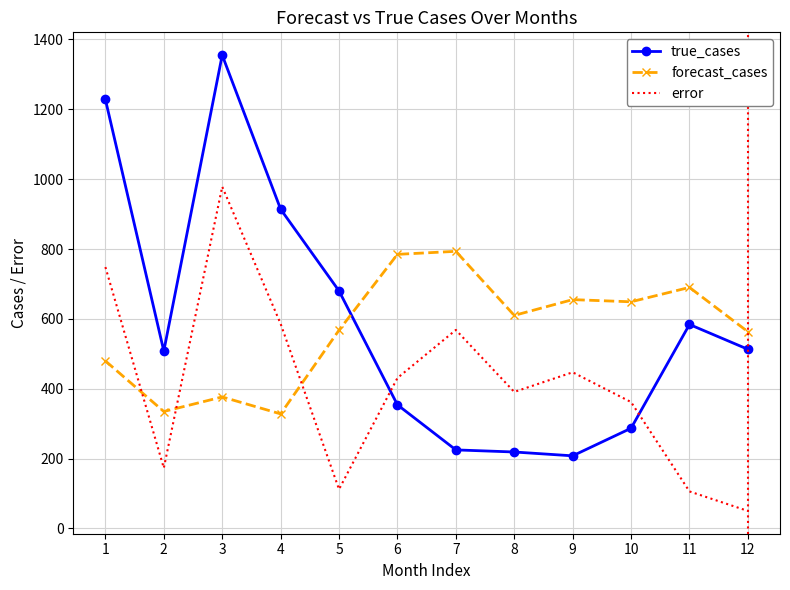

Where is the first local minimum for true_cases?

2